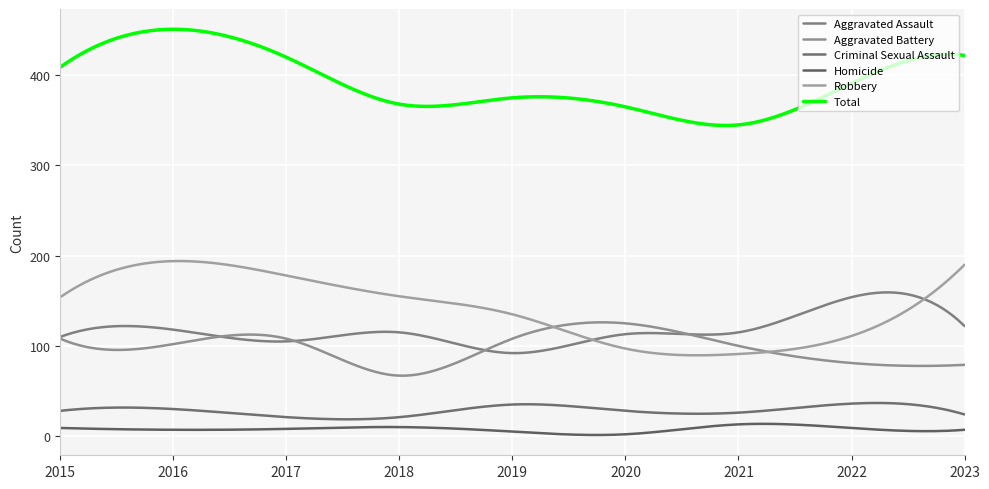

What are all the series names shown in the legend?

Aggravated Assault, Aggravated Battery, Criminal Sexual Assault, Homicide, Robbery, Total